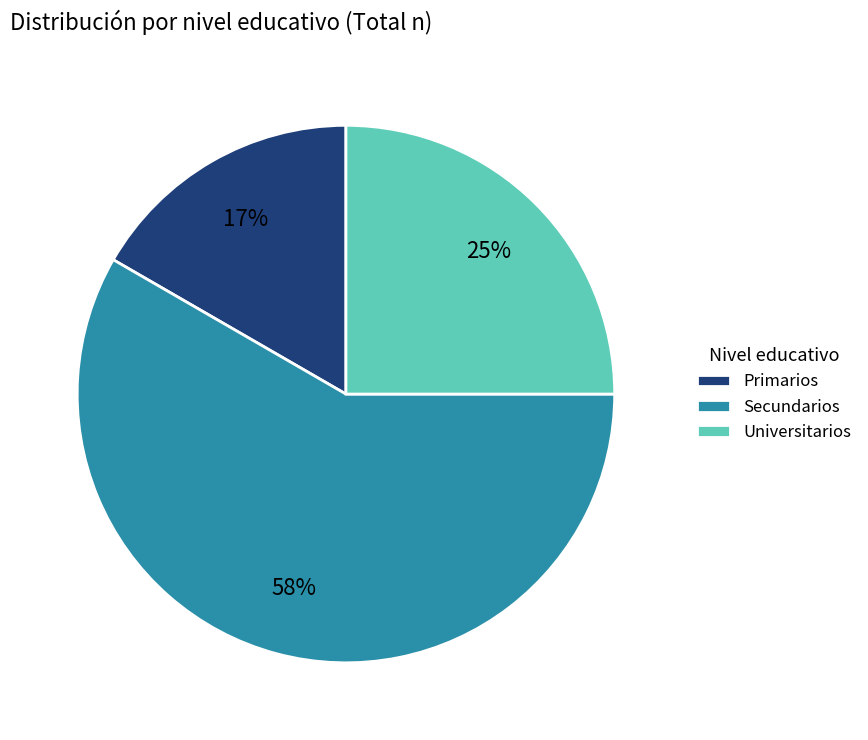

How many slices are in this pie chart?

3